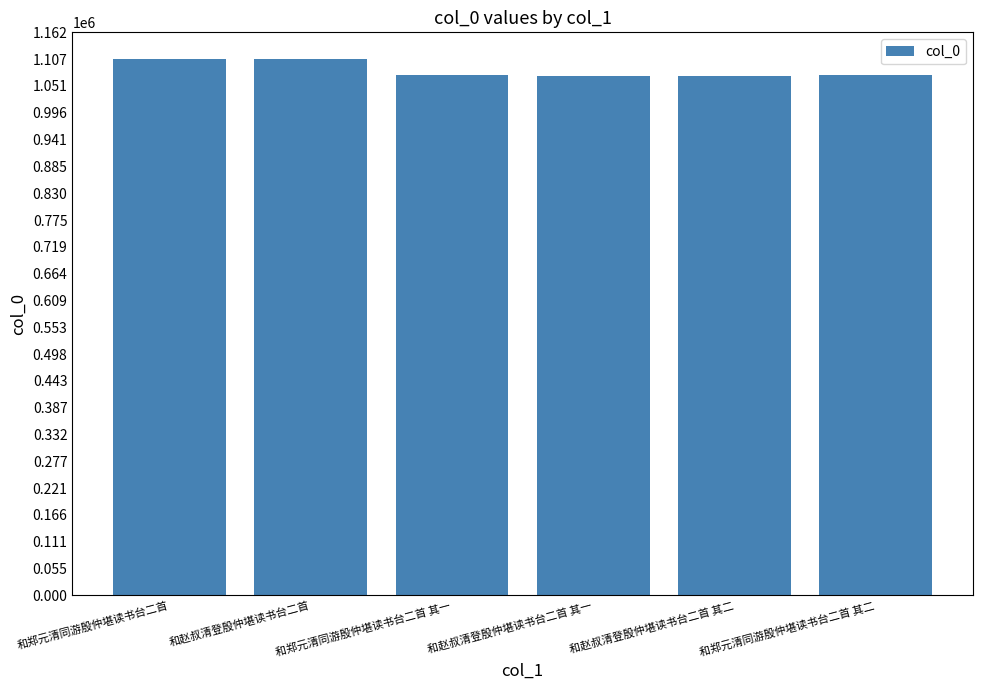

Approximately how many times larger is the value at 和赵叔清登殷仲堪读书台二首 compared to 和郑元清同游殷仲堪读书台二首?

1.0